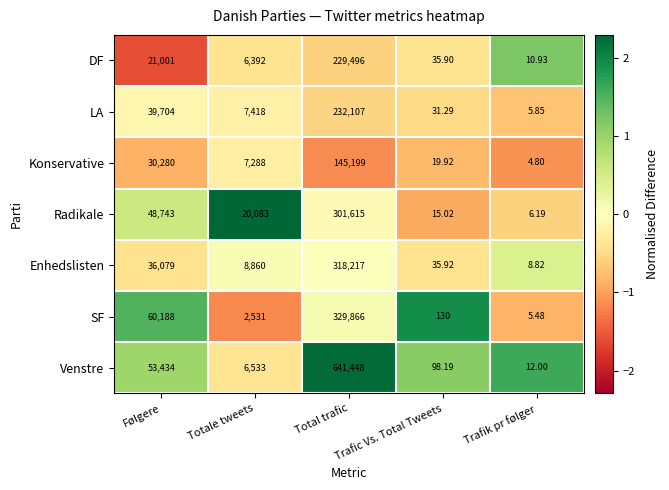

What is the spread (max minus min) of values at Trafik pr følger?

7.2